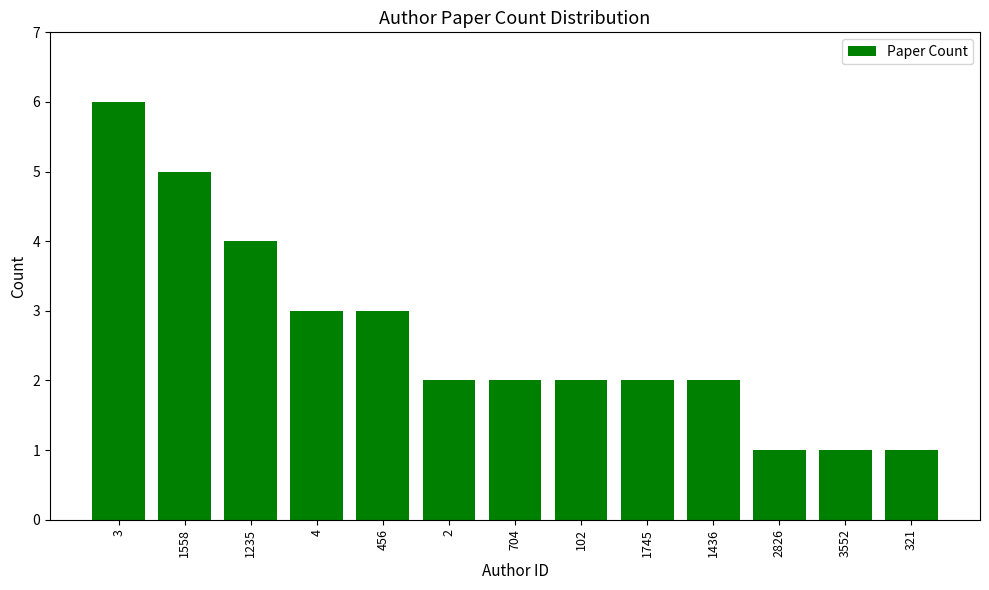

Which has a higher value, 456 or 3552?

456